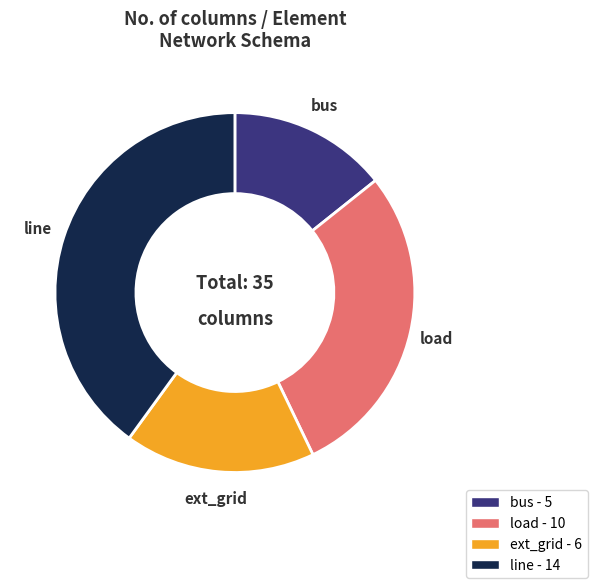

Which slice is the smallest?

bus